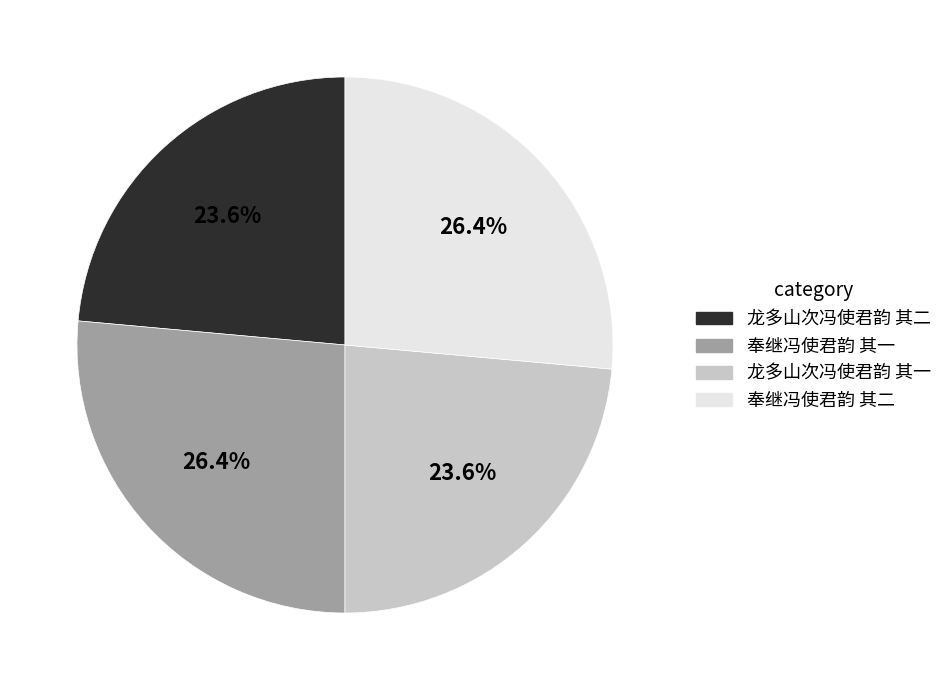

To the nearest percent, what is the average slice percentage?

25%